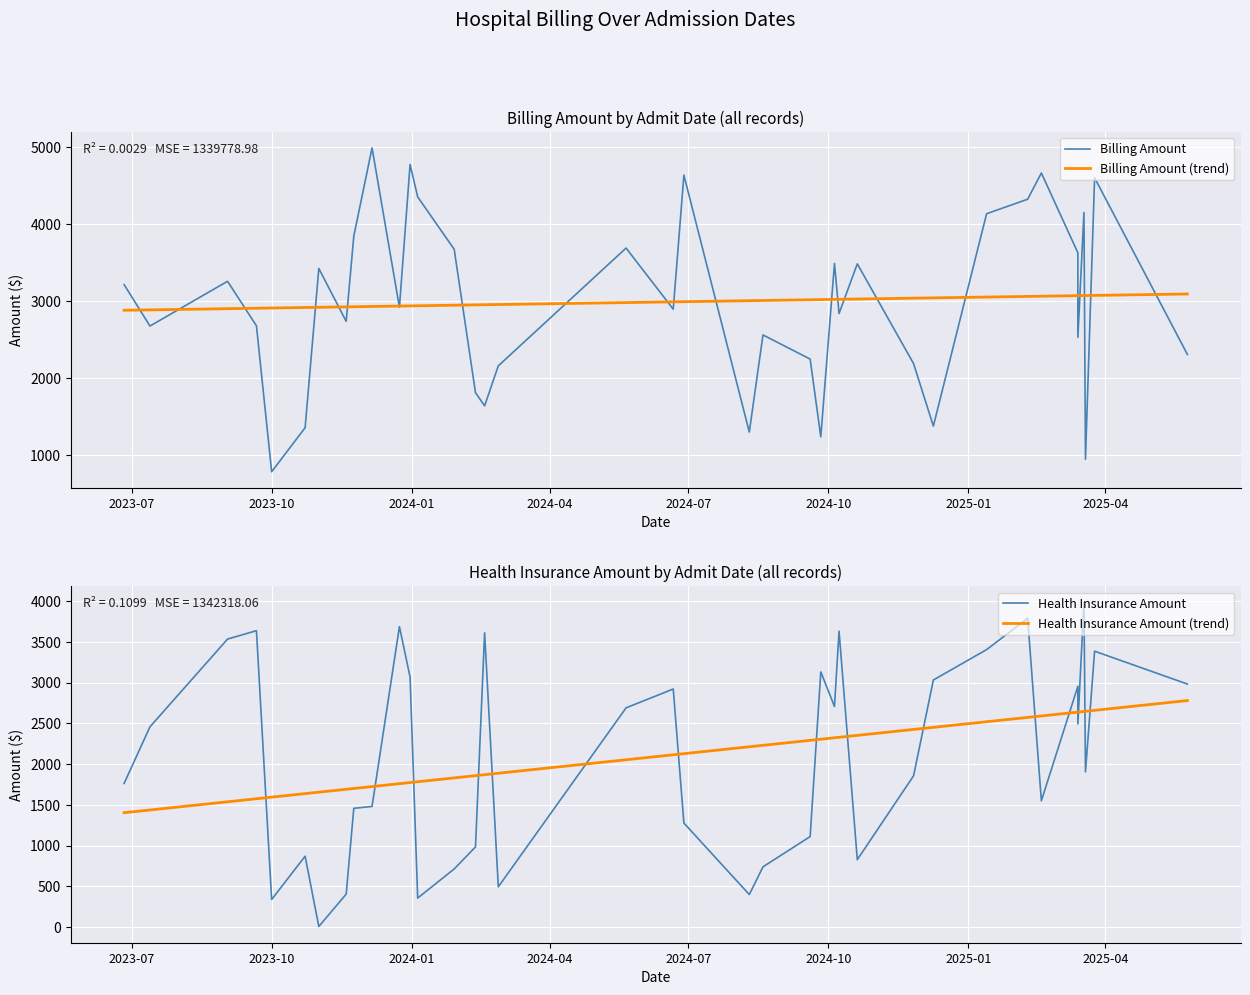

How many lines are shown in the chart?

4